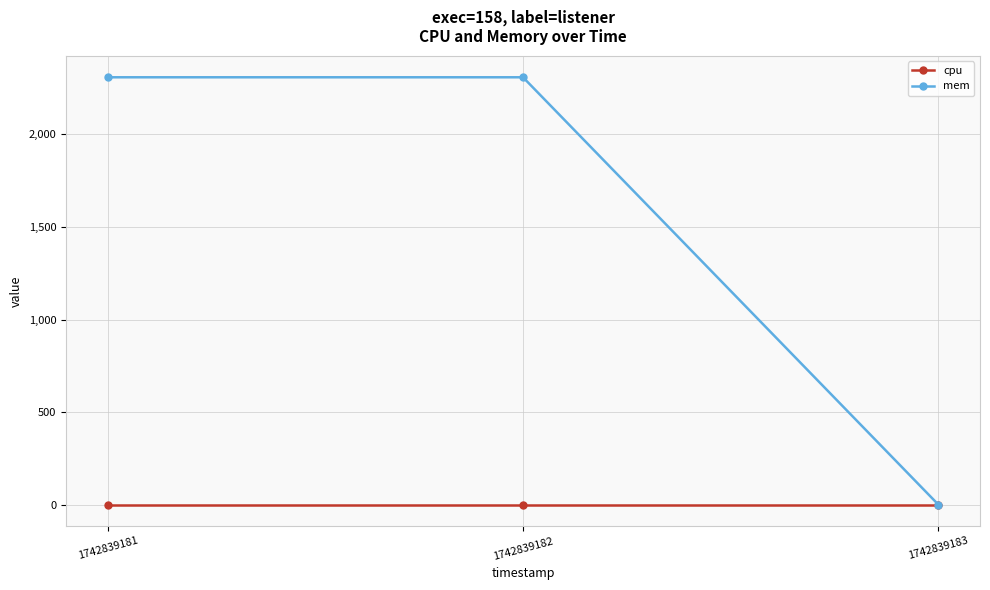

Which series changed the most between 1742839182 and 1742839183?

mem